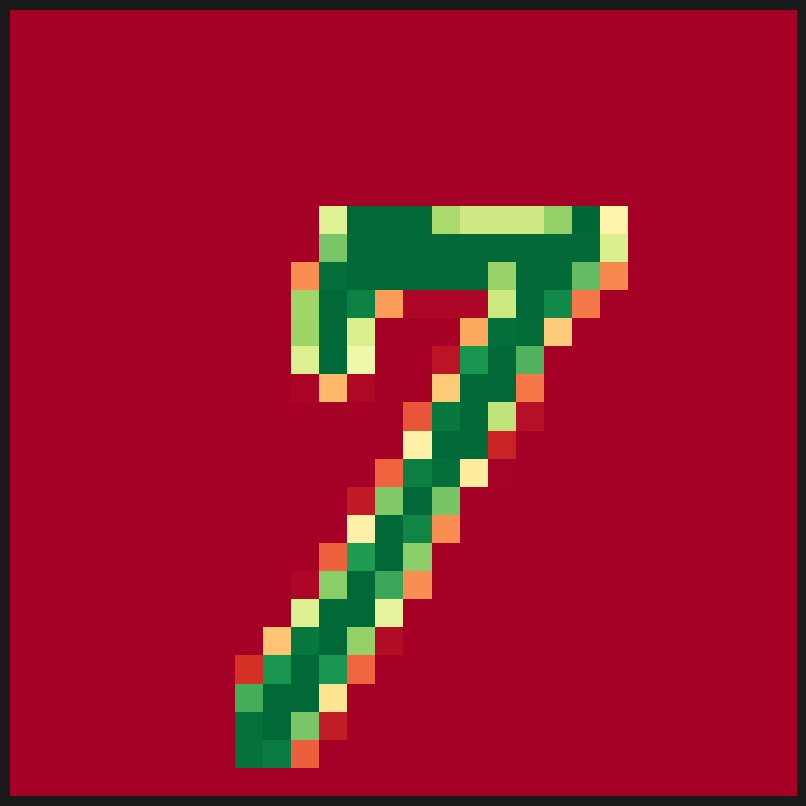

At how many categories does at least one series exceed 100?

14